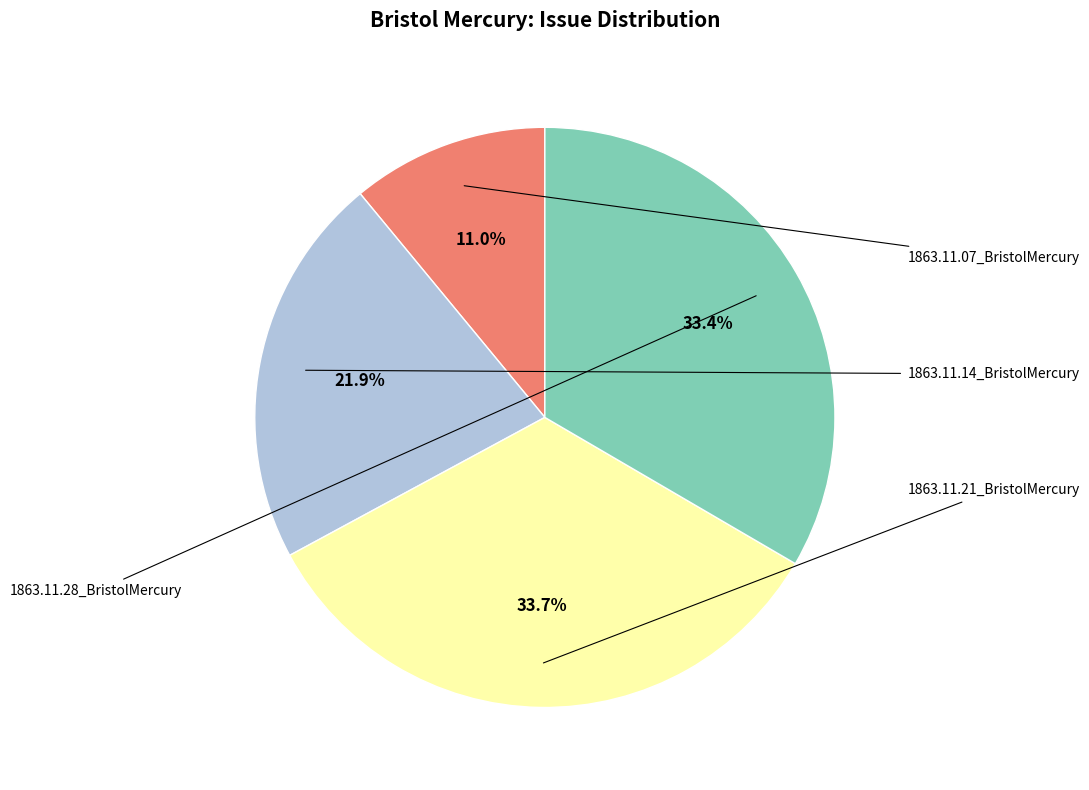

Is there any slice that represents more than half of the pie?

No